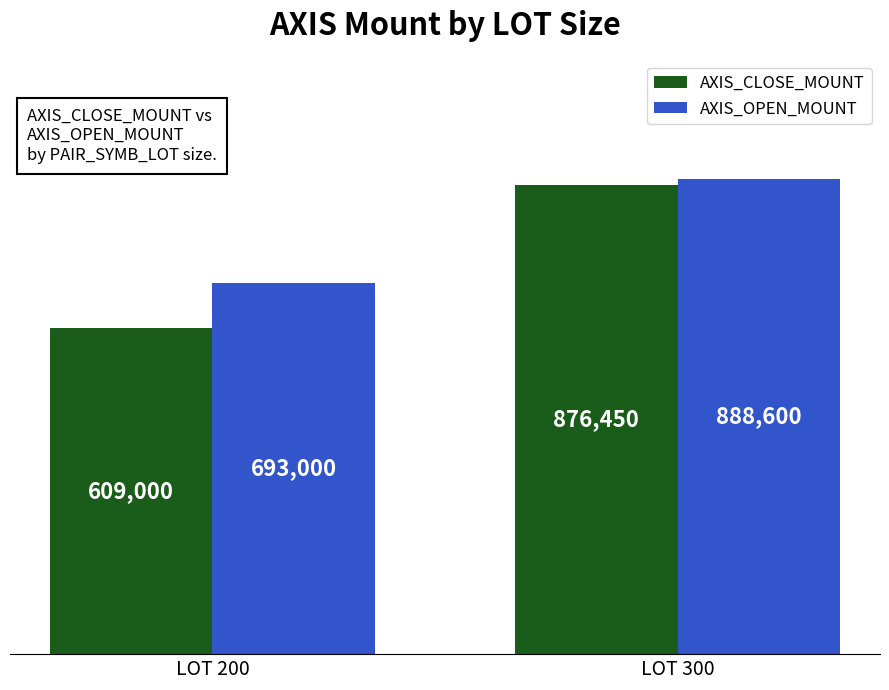

What are all the series names shown in the legend?

AXIS_CLOSE_MOUNT, AXIS_OPEN_MOUNT